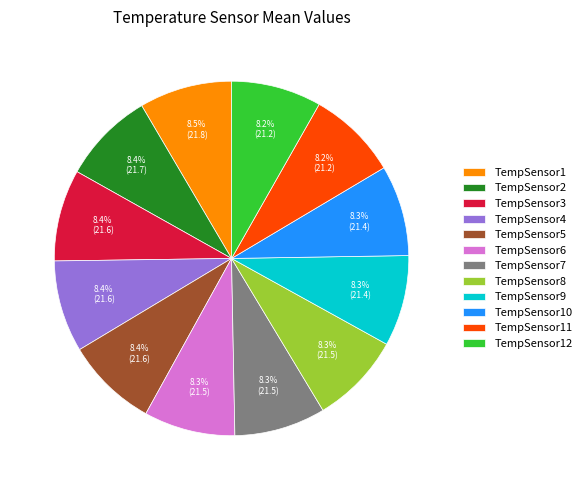

What percentage do TempSensor1 and TempSensor12 together represent?

16.7%